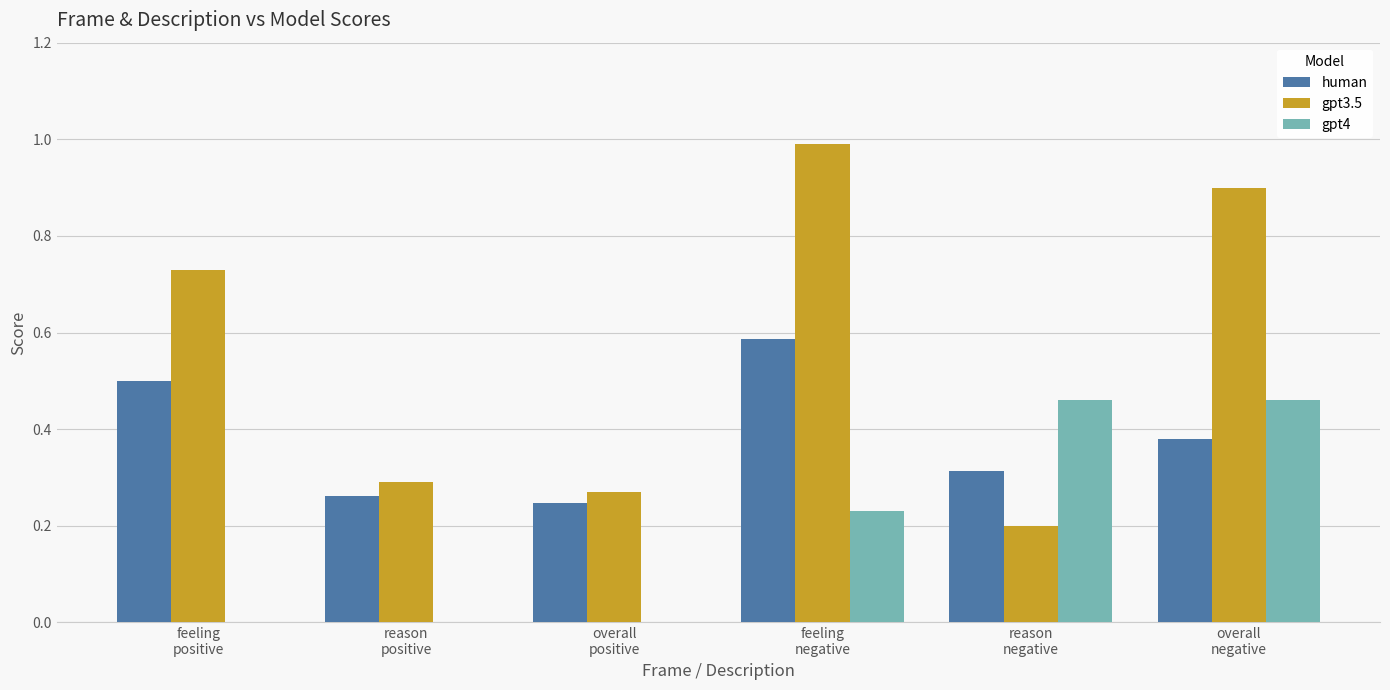

What is the greatest value displayed?

1.0